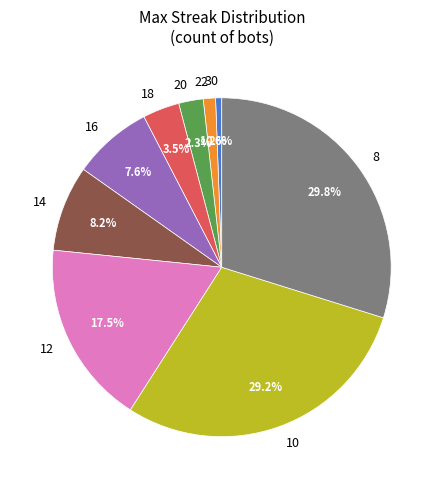

To the nearest percent, what portion does 20 represent?

2%